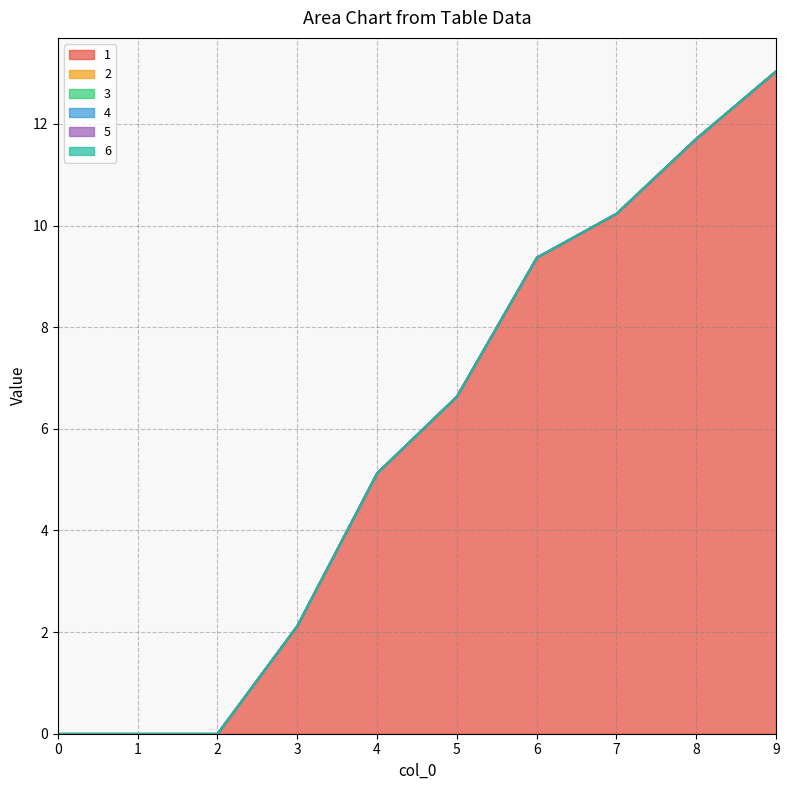

At which category does the chart reach its peak across all series?

9